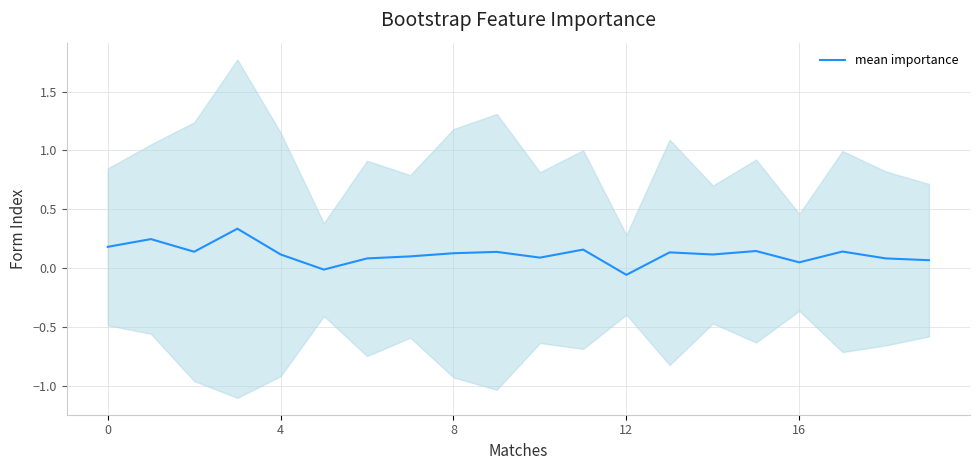

The value at 16 is 0.0. True or false?

False